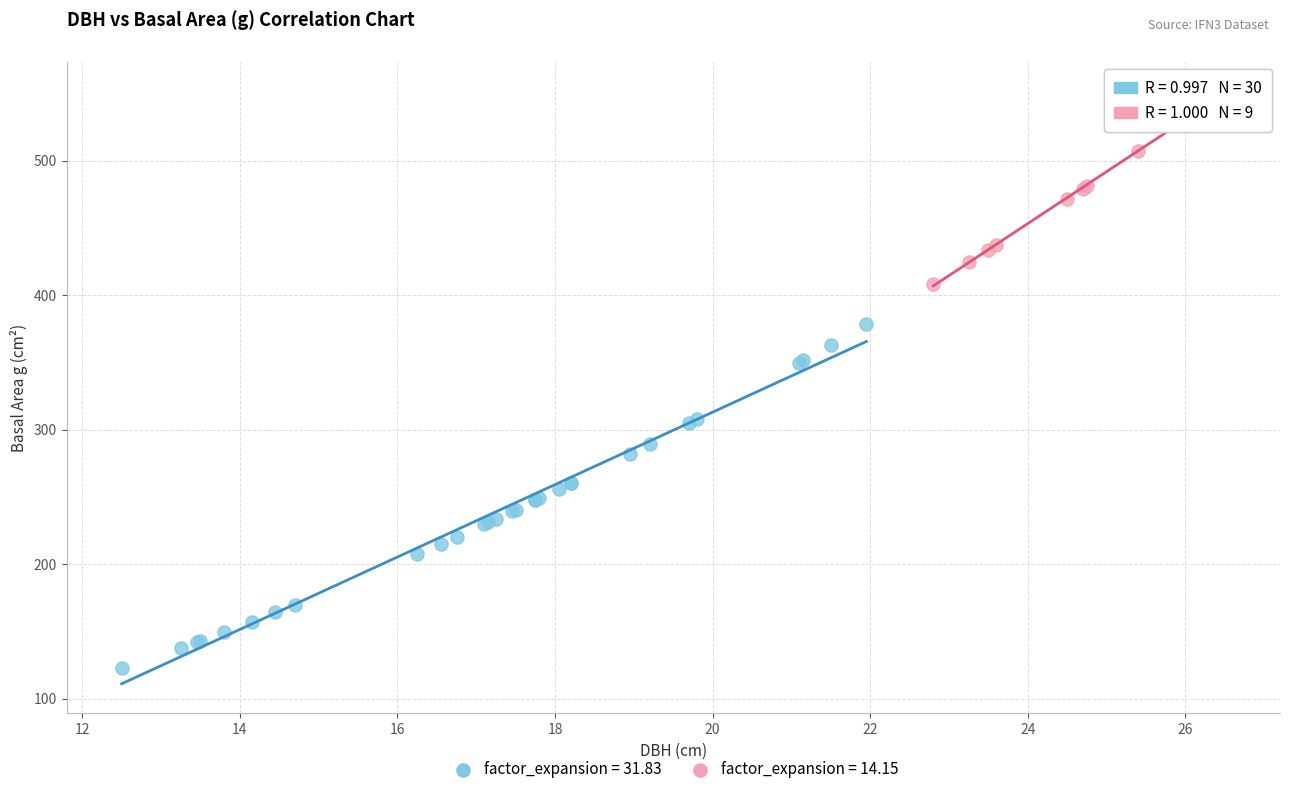

Which series has the widest spread of Y values?

factor_expansion = 31.83